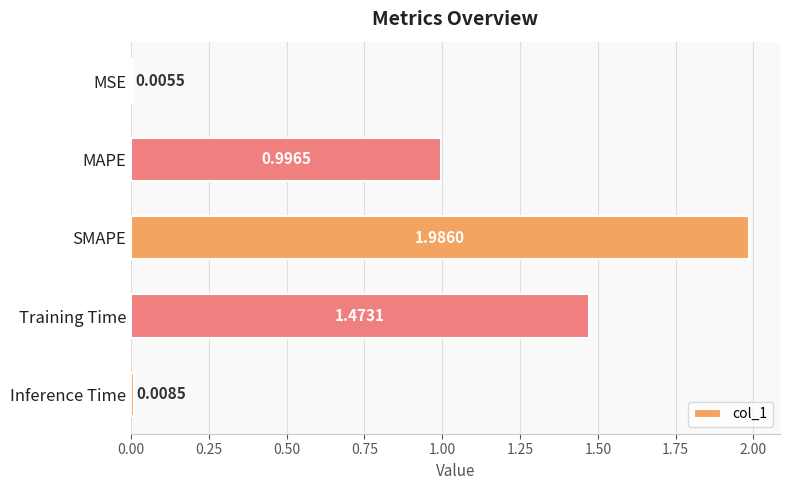

Between SMAPE and Training Time, which is larger?

SMAPE